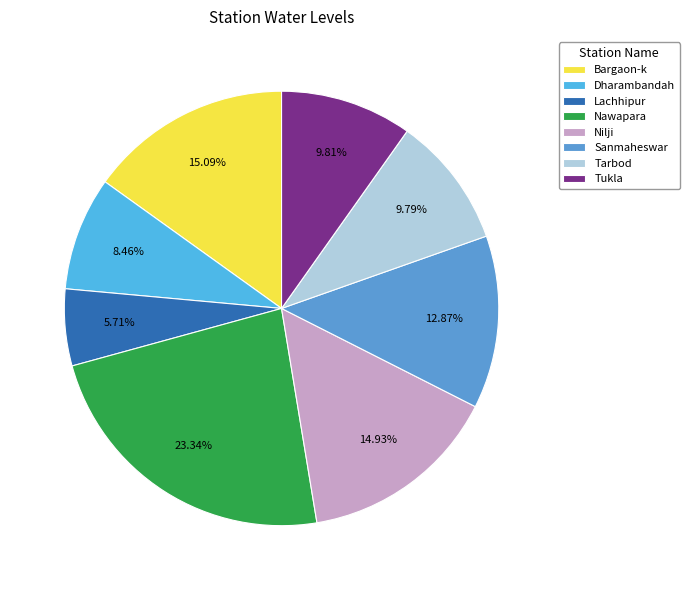

To the nearest percent, what portion does Tukla represent?

10%